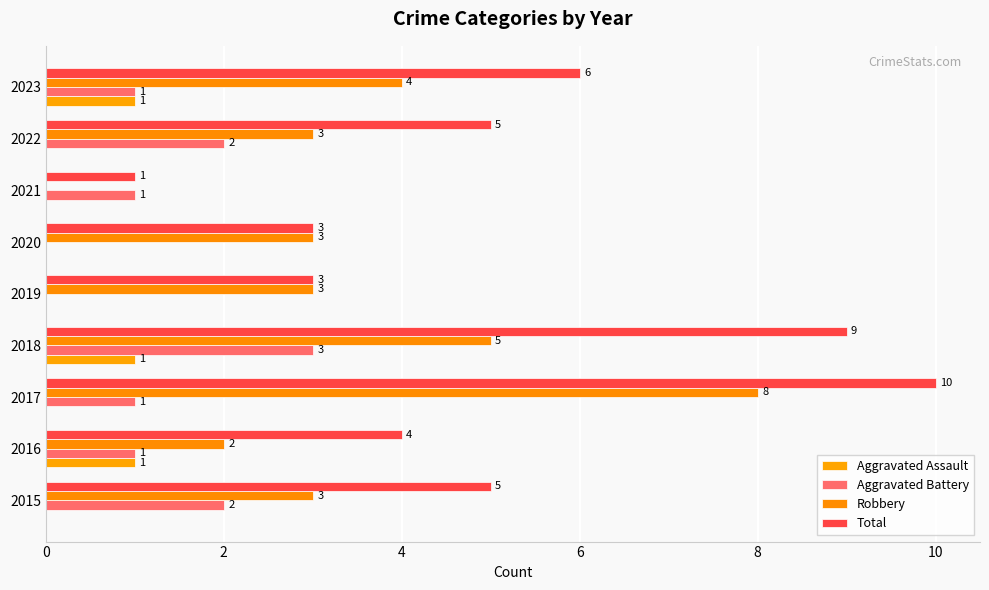

What is the sum of all Total values?

46